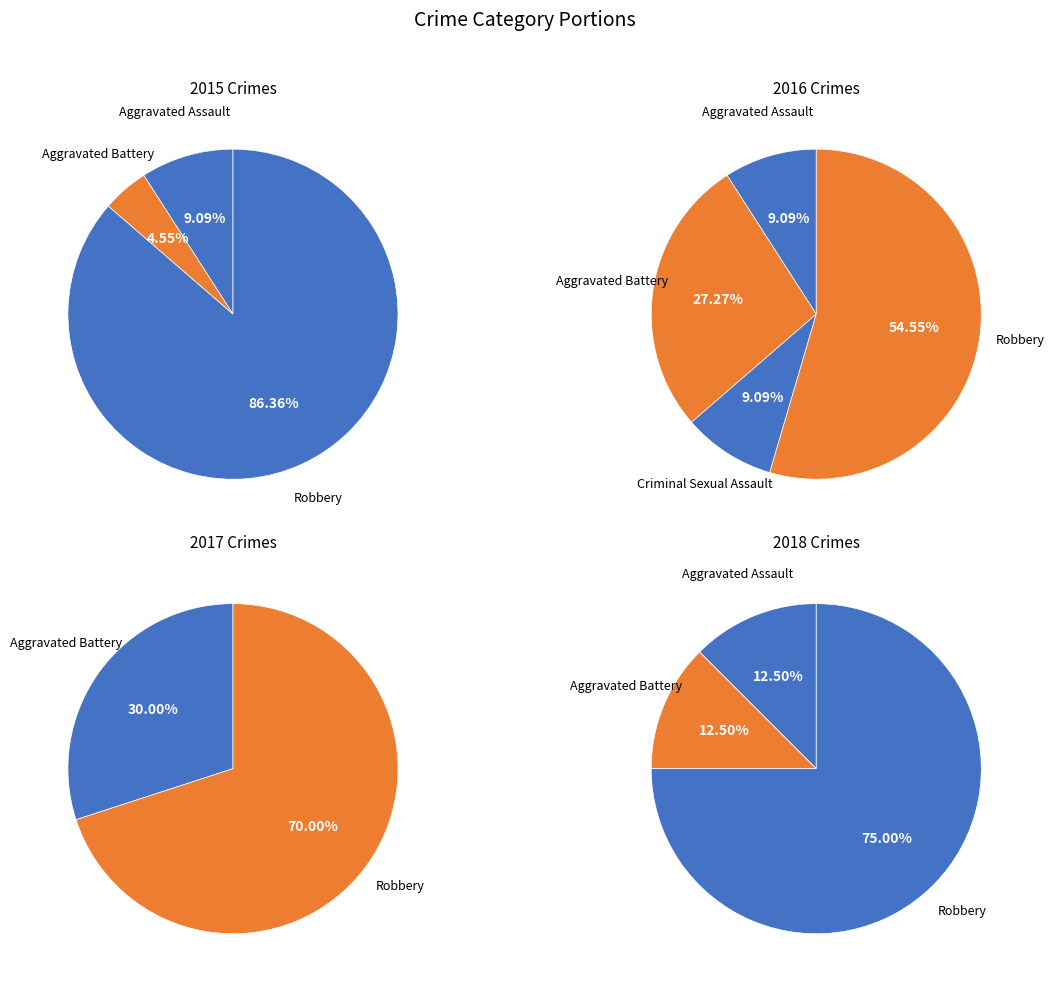

Which slice is the largest?

Robbery